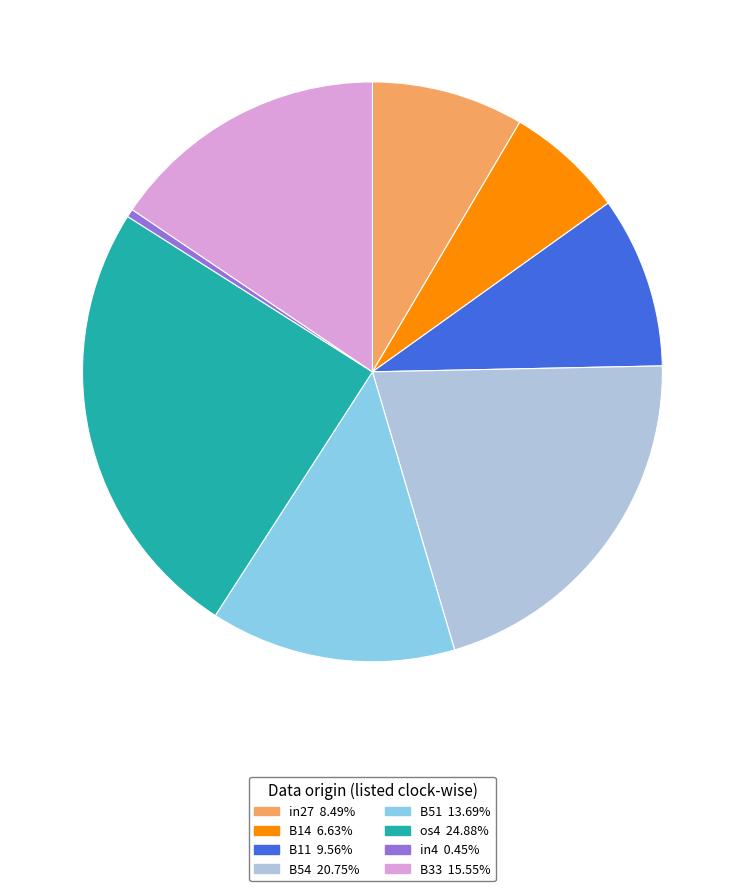

Is there any slice that represents more than half of the pie?

No